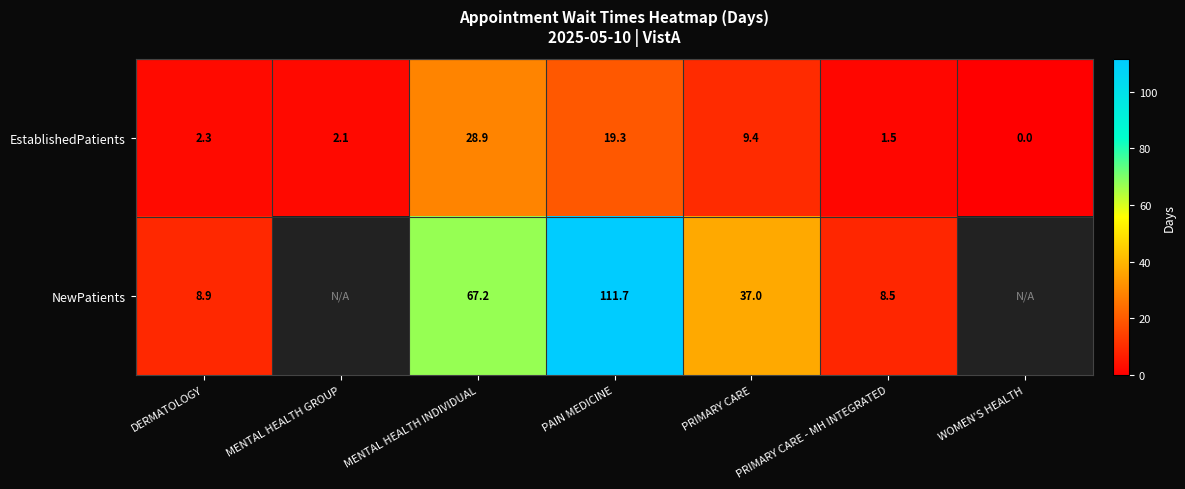

Which category has the highest value in the EstablishedPatients series?

MENTAL HEALTH INDIVIDUAL